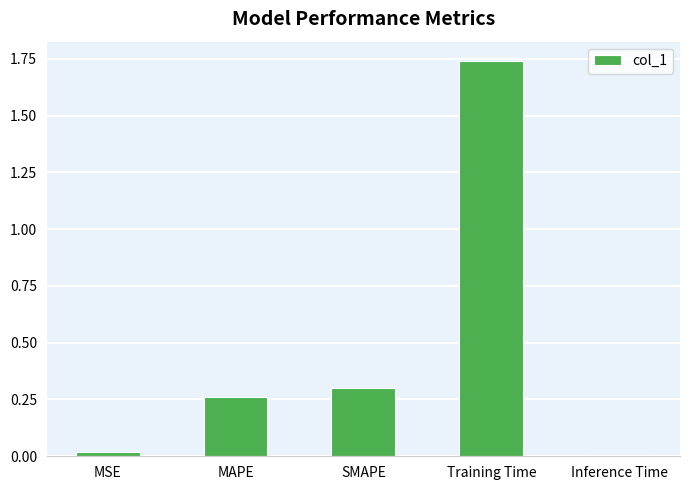

Between Training Time and SMAPE, which is larger?

Training Time